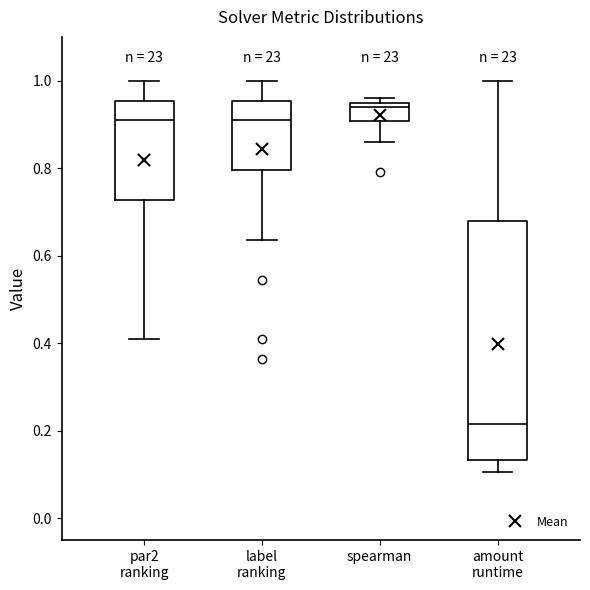

Where is the lower edge of the box for par2 ranking on the y-axis? The values are not printed on the chart, so give them approximately, as read against the axis.

0.72